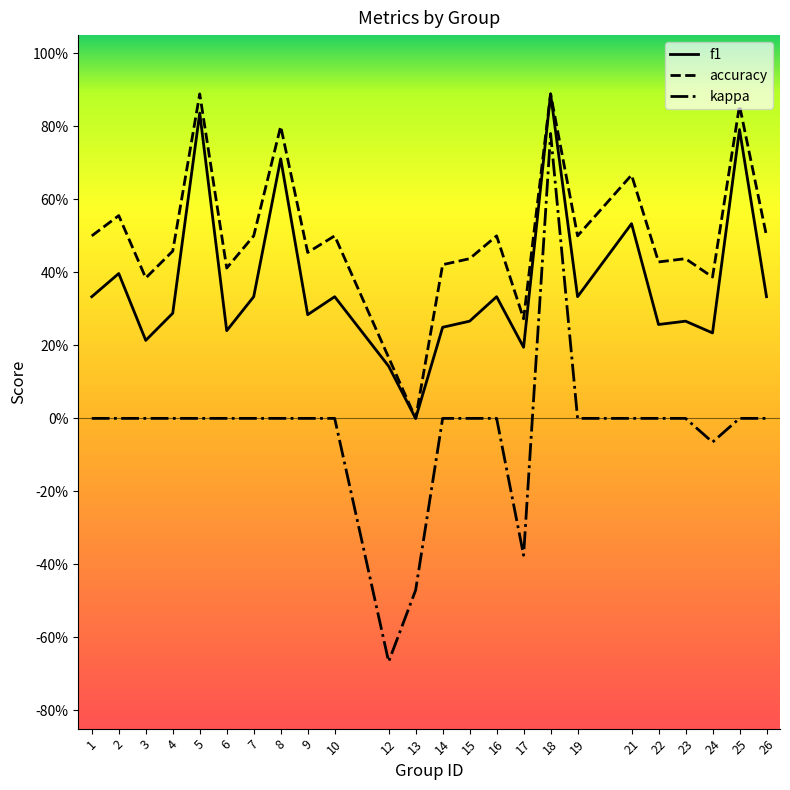

What are all the series names shown in the legend?

f1, accuracy, kappa